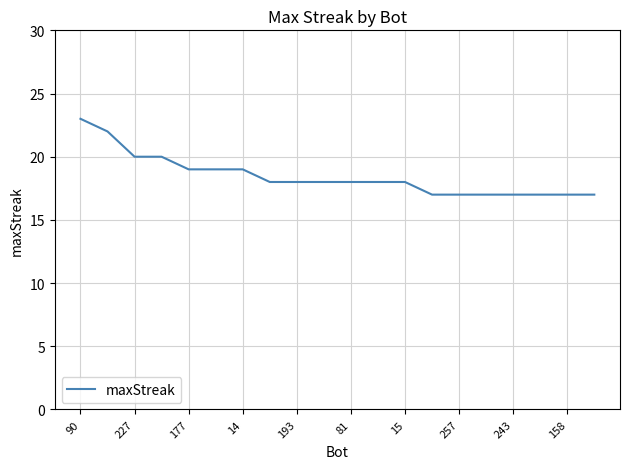

What is the greatest value displayed?

23